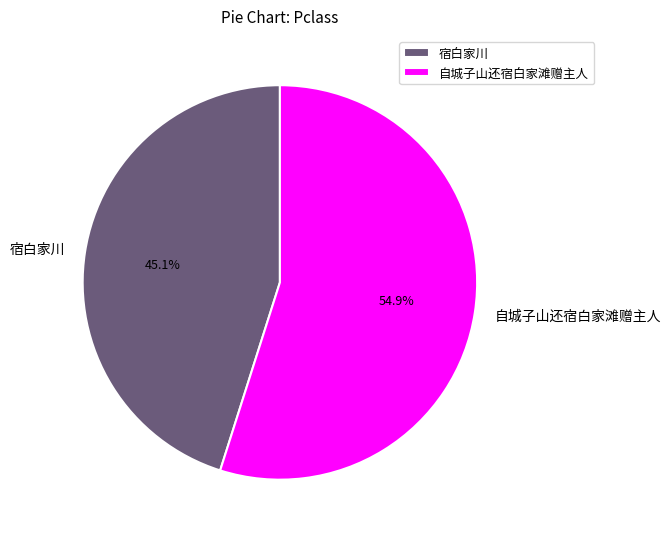

Which slice is the largest?

自城子山还宿白家滩赠主人